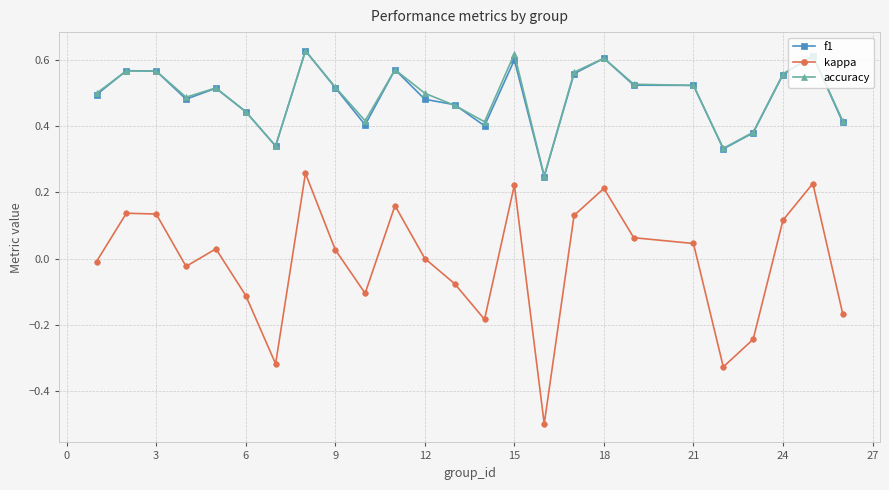

True or false: accuracy has more than 0 points higher than both neighbors.

True